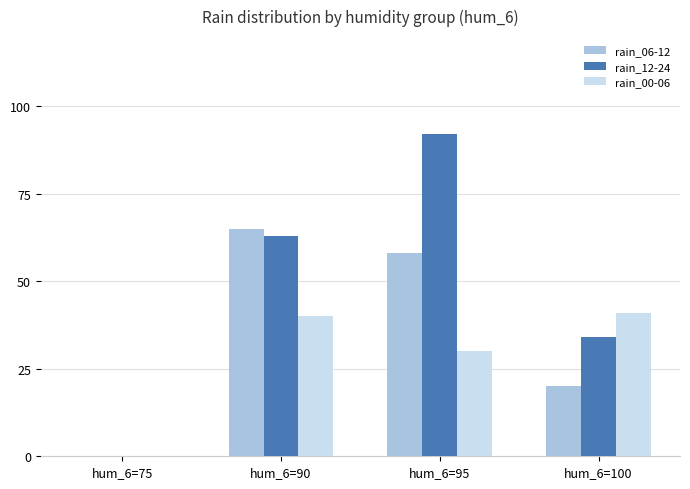

What are all the series names shown in the legend?

rain_06-12, rain_12-24, rain_00-06